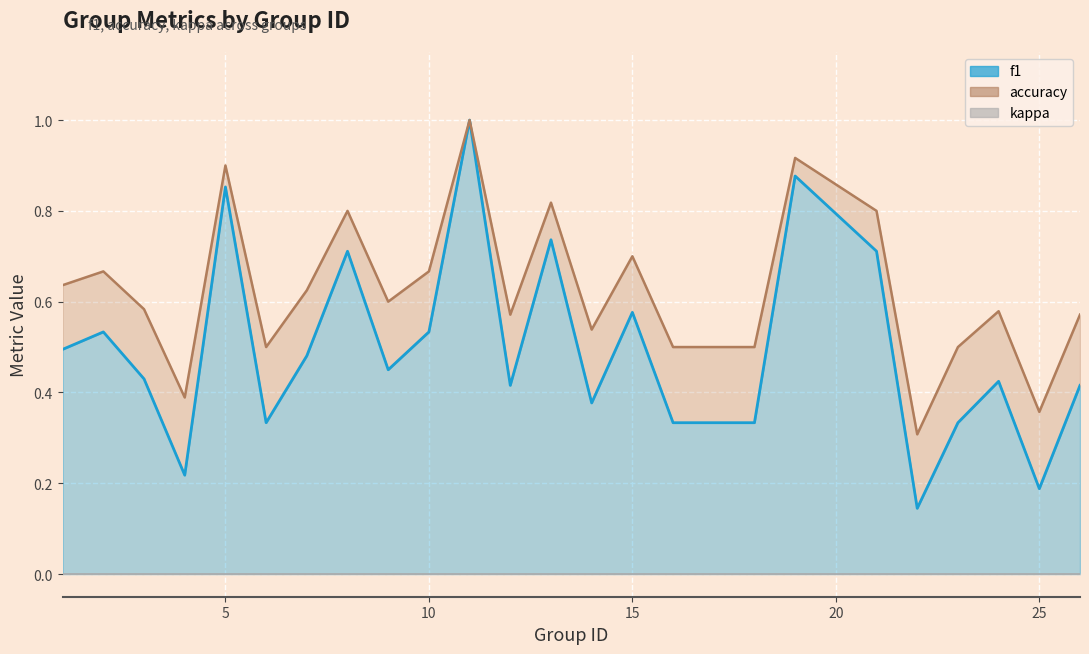

What is the value of the f1 point at the 5th from the left?

0.9